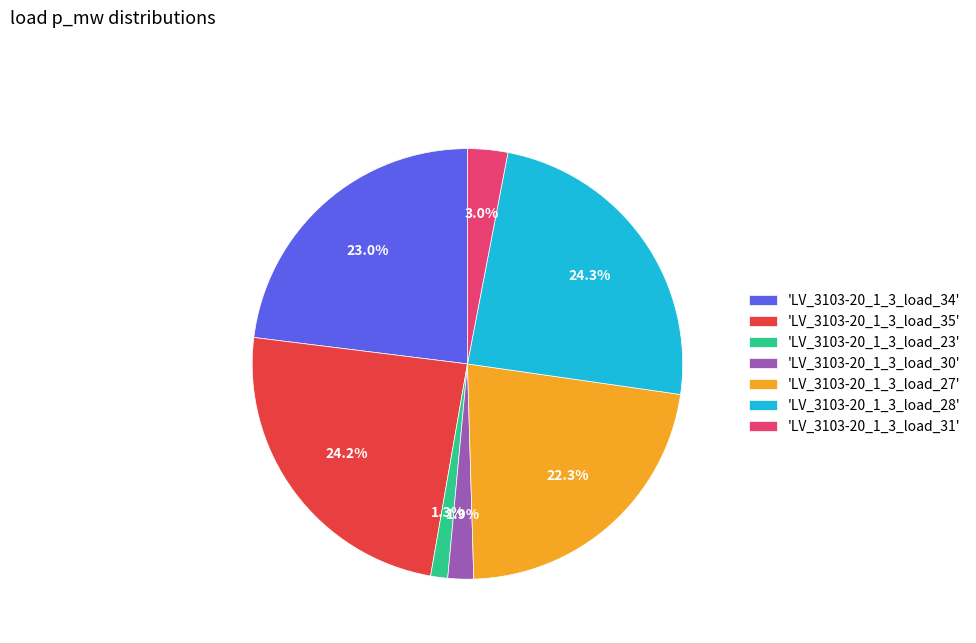

Which has a higher value, 'LV_3103-20_1_3_load_34' or 'LV_3103-20_1_3_load_31'?

'LV_3103-20_1_3_load_34'